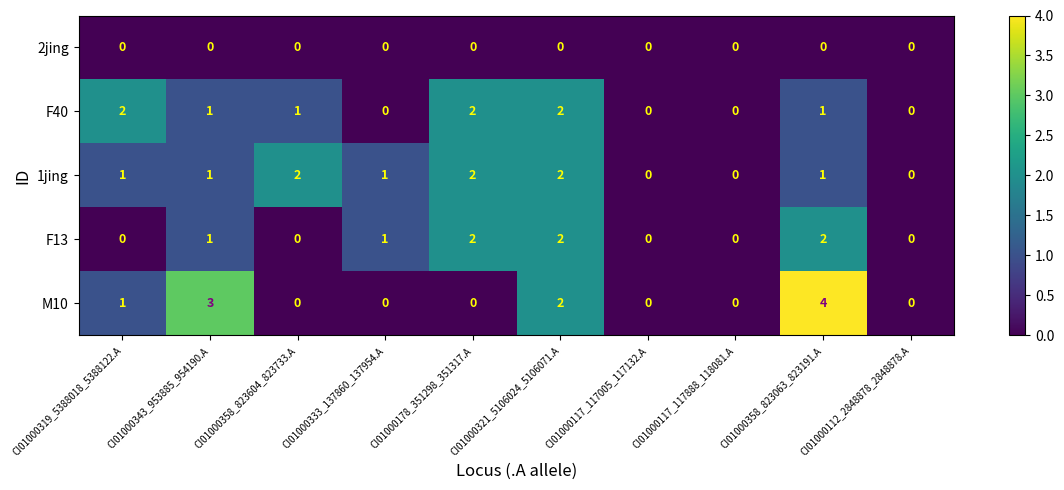

The M10 series shows -2 at CI01000178_351298_351317.A. True or false?

False